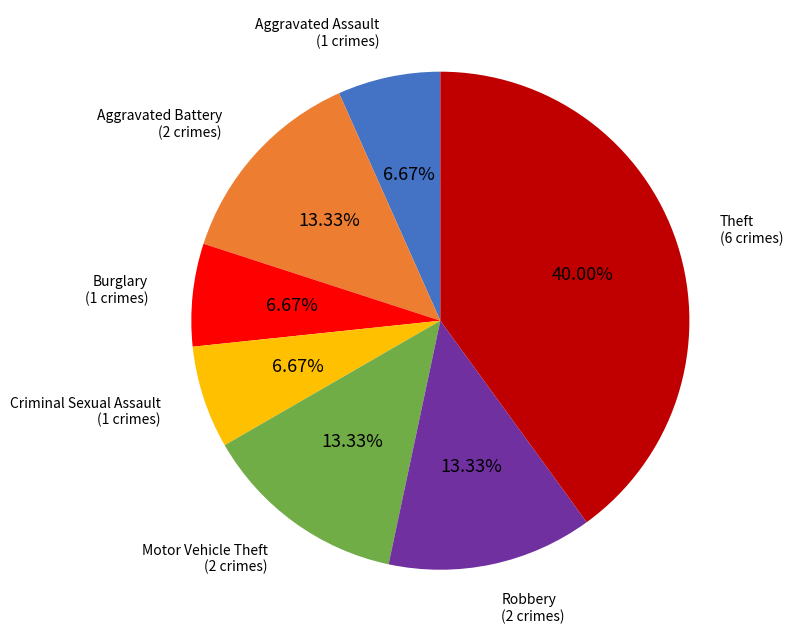

Is there any slice that represents more than half of the pie?

No